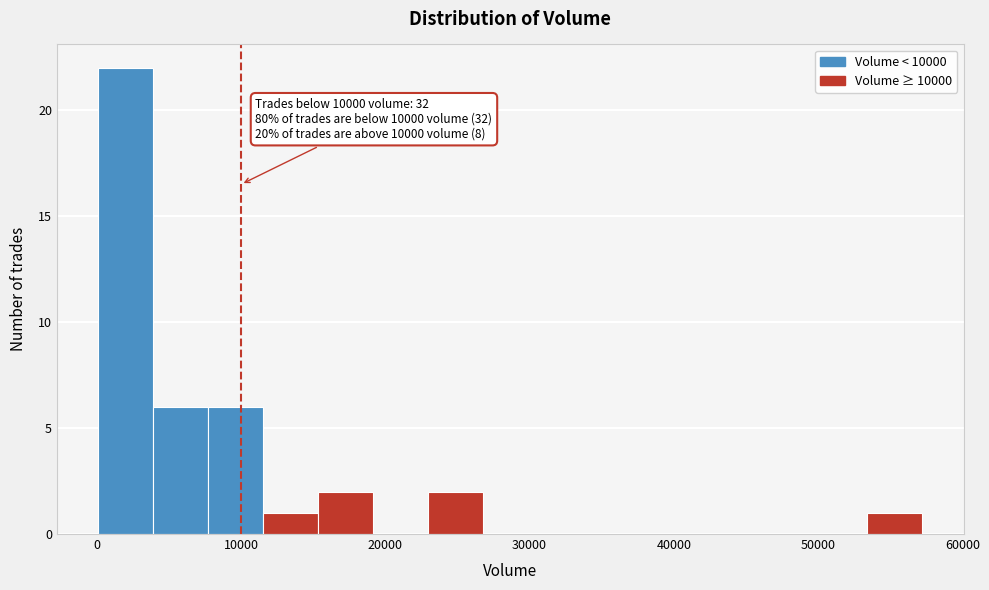

Read against the x-axis, roughly where is the centre of the tallest bar?

2000